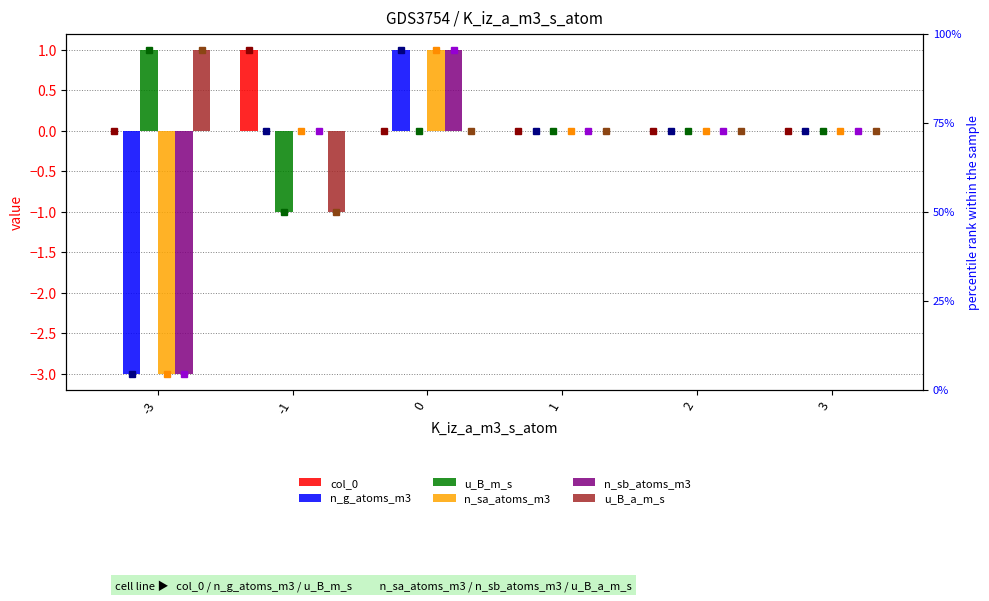

Rank the series at 1 from lowest to highest value.

col_0, n_g_atoms_m3, u_B_m_s, n_sa_atoms_m3, n_sb_atoms_m3, u_B_a_m_s